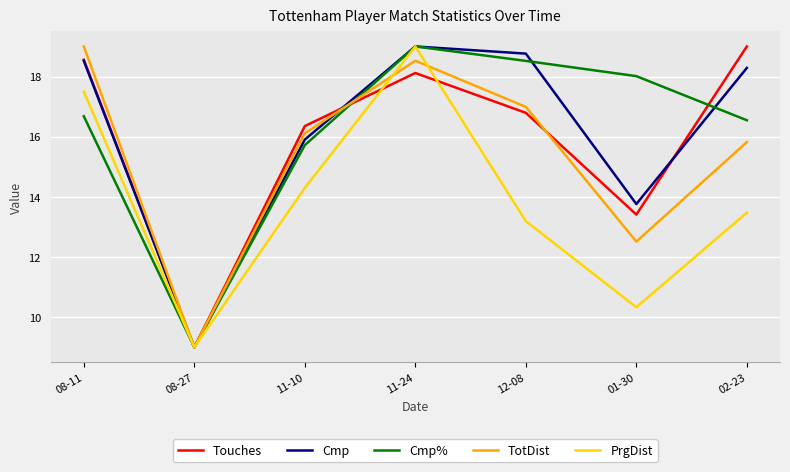

What position from the left is 08-27?

2